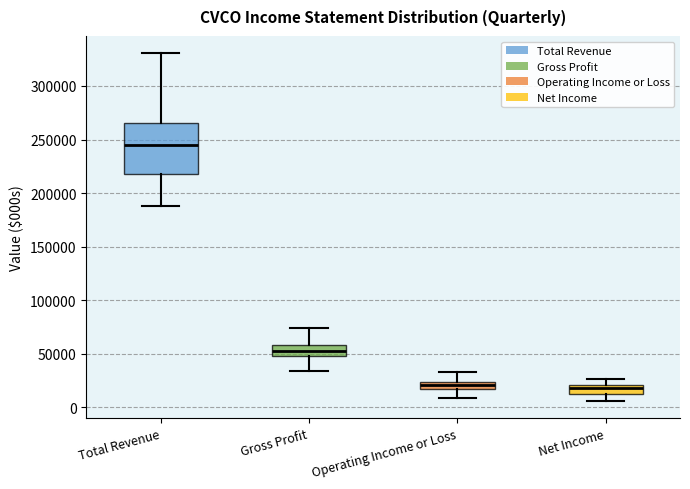

Which box has the highest median line?

Total Revenue